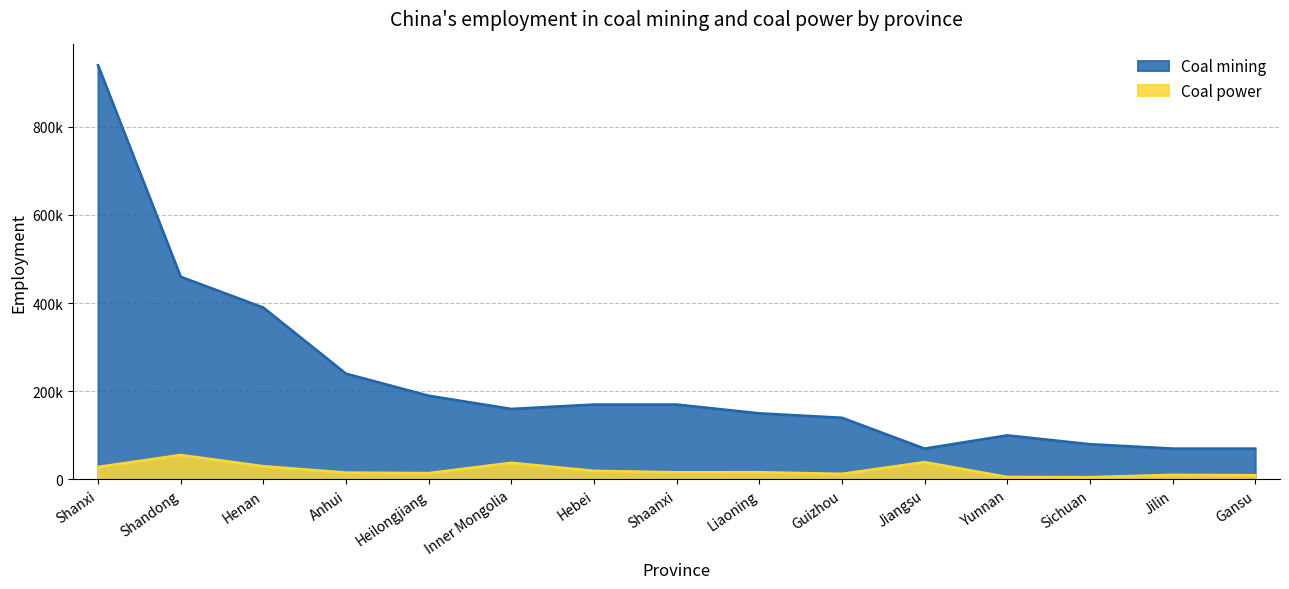

List the series in order of their peak value, highest first.

Coal mining, Coal power